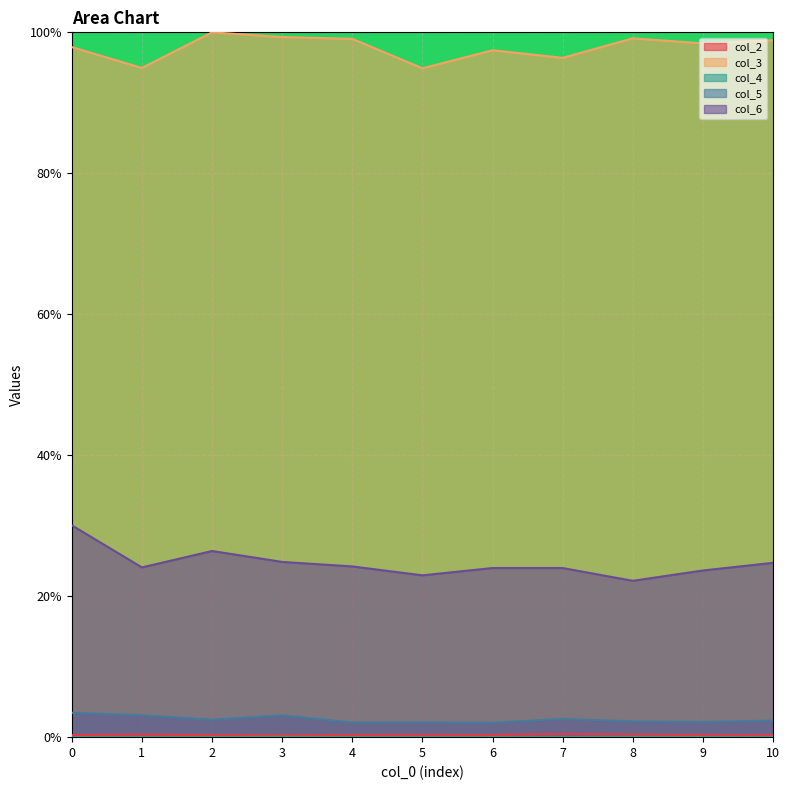

List the labels in order of col_2 value, largest first.

7, 8, 1, 3, 0, 6, 4, 2, 10, 9, 5